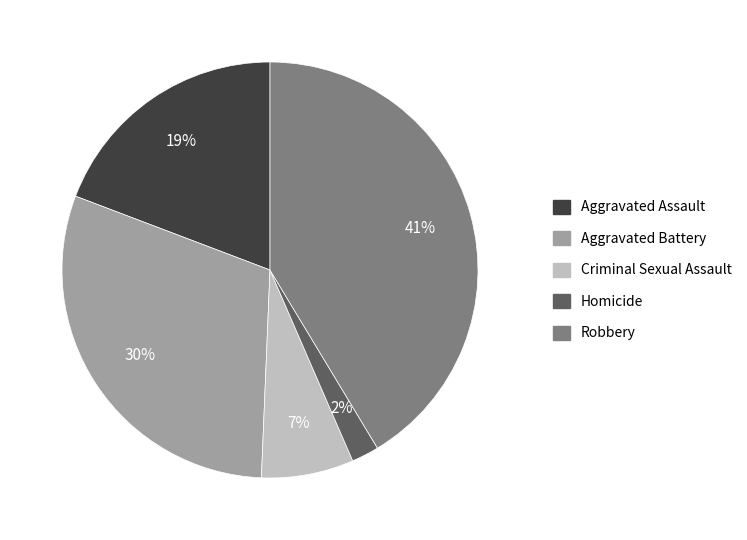

Is there any slice that represents more than half of the pie?

No